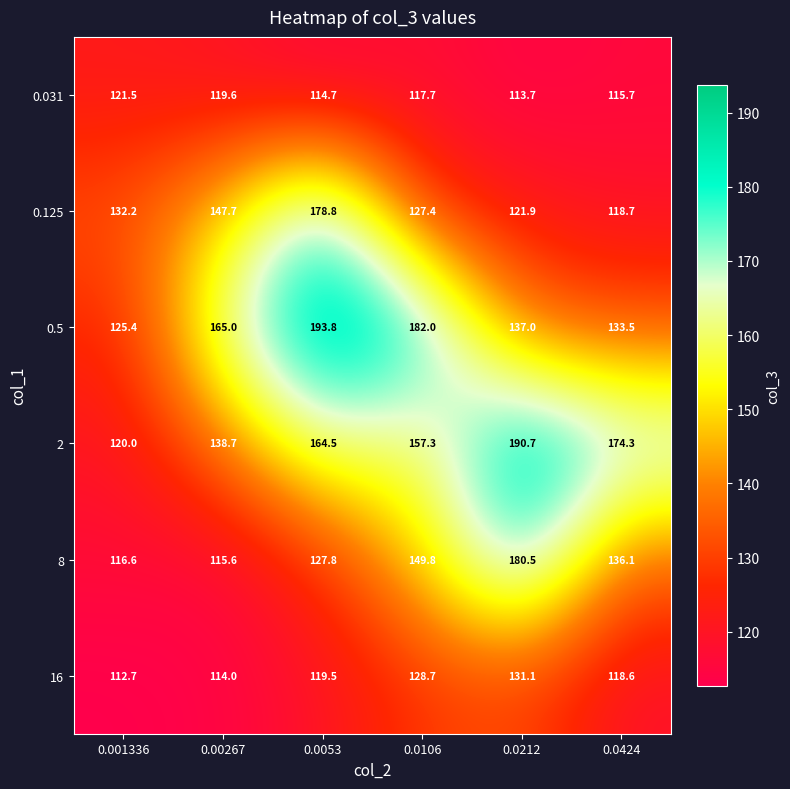

Between 0.0053 and 0.0212, which series saw the biggest shift?

0.125